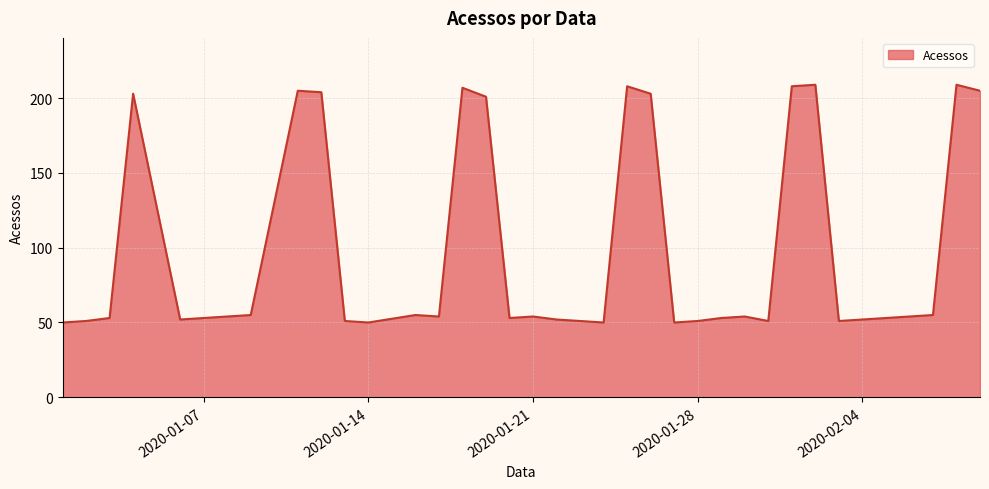

What is the minimum value shown in the chart?

50.0